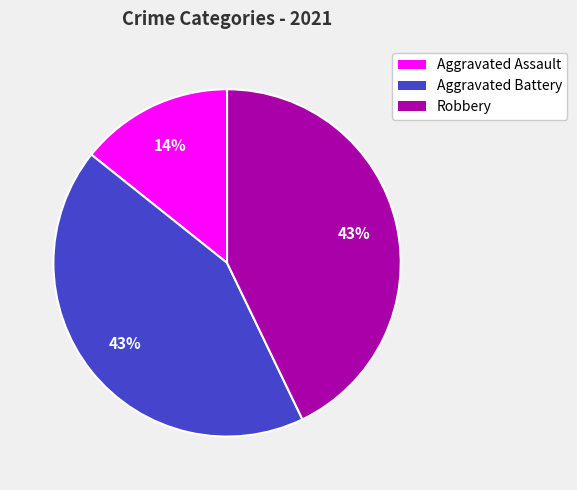

To the nearest percent, what is the difference between the Aggravated Battery and Aggravated Assault slice percentages?

29%